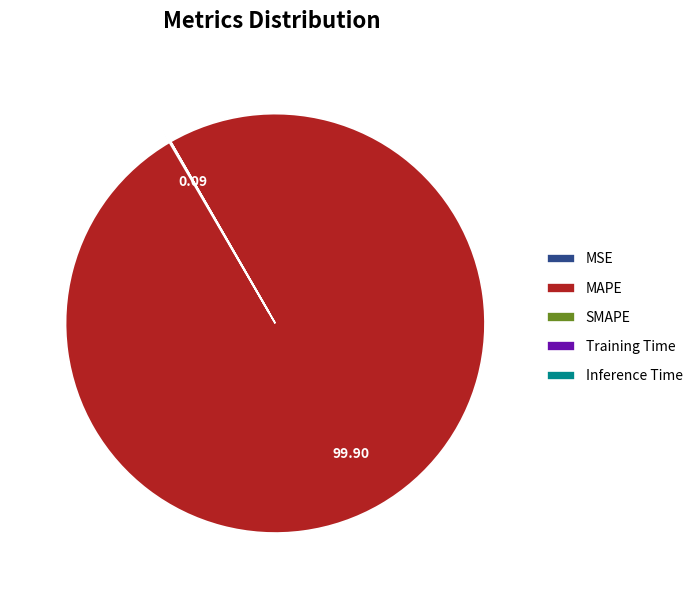

Which slice is the largest?

MAPE